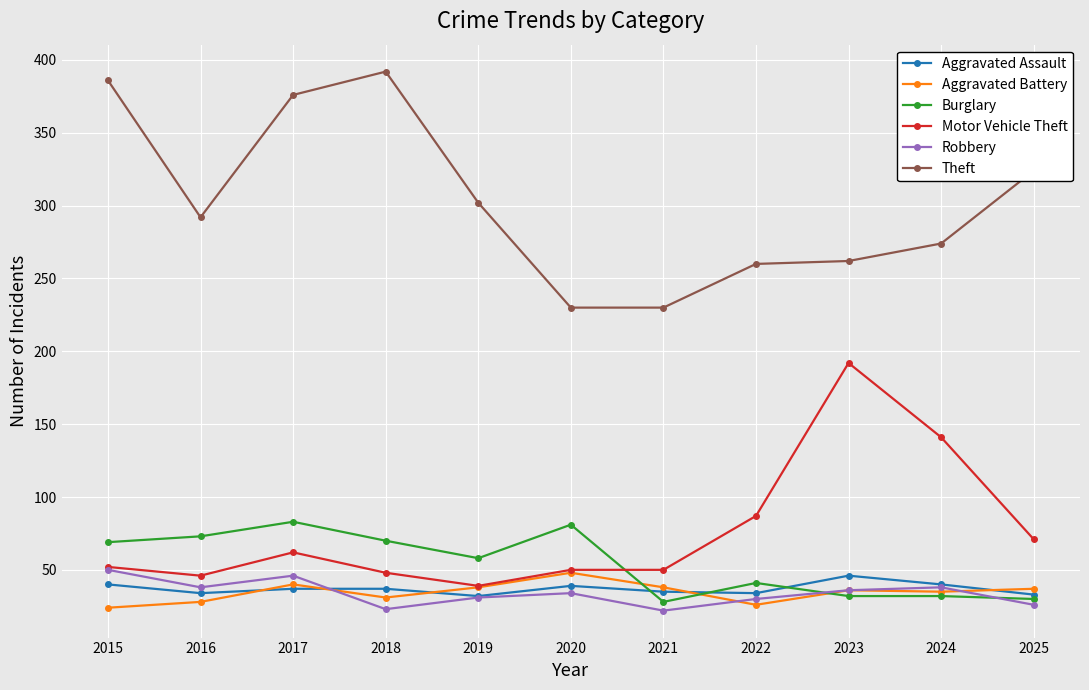

How many categories are shown in the chart?

11